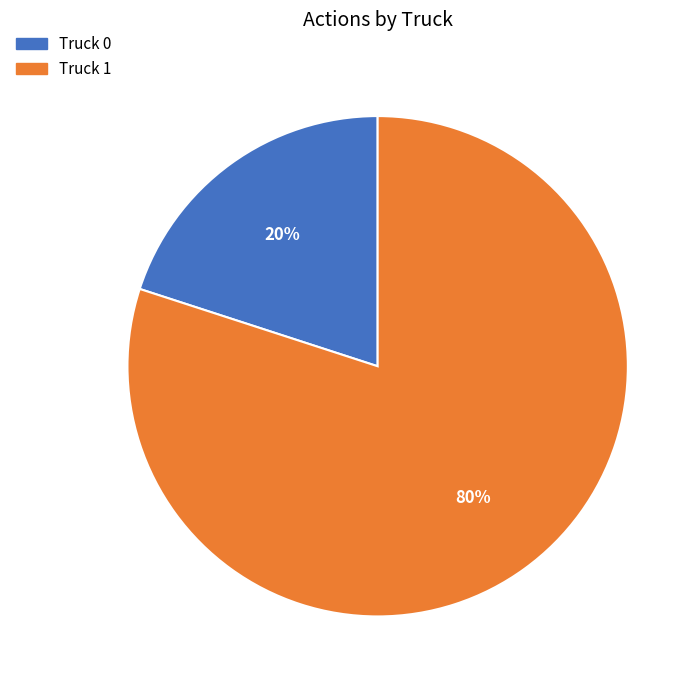

True or false: Truck 1 accounts for 80% of the total.

True